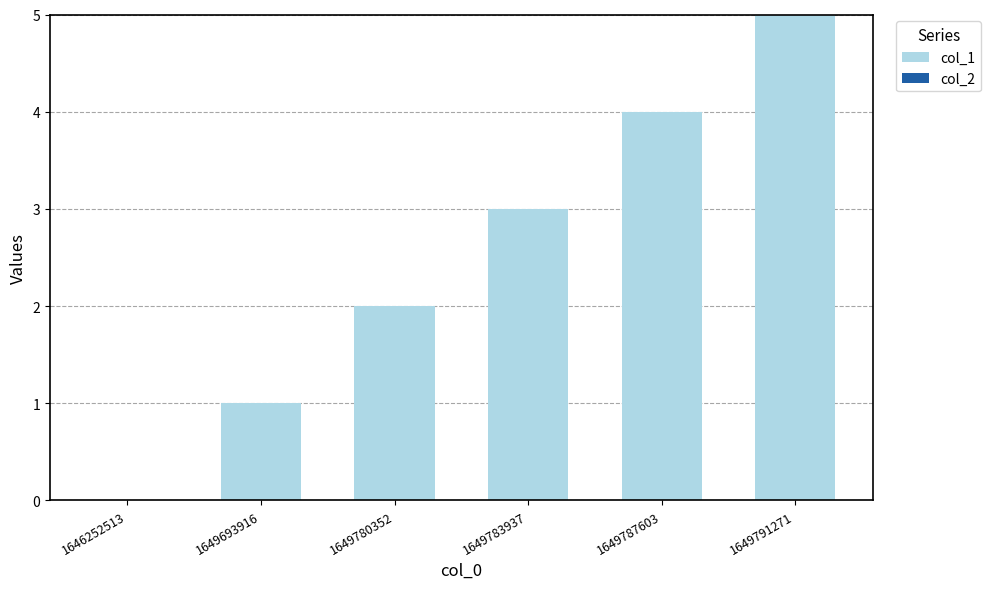

The value at 1649791271 is 7. True or false?

False